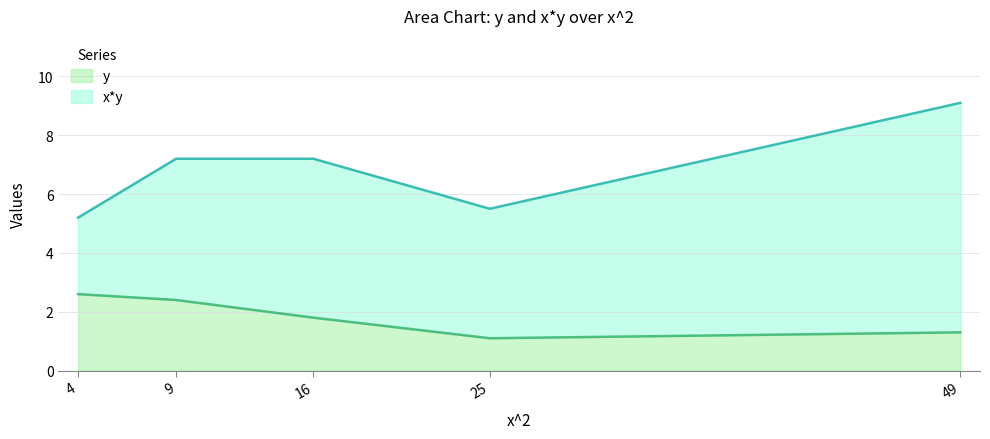

Reading left to right, list all the values displayed in this chart.

y: 2.6	2.4	1.8	1.1	1.3
x*y: 5.2	7.2	7.2	5.5	9.1